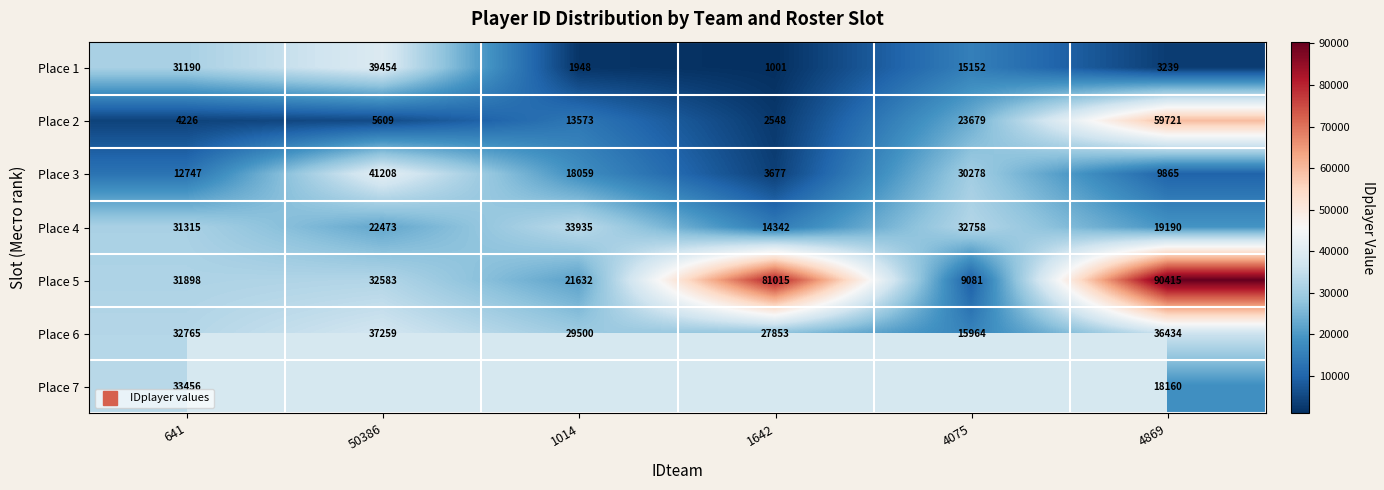

True or false: Place 5 has a value of 90415.0 at 4869.

True